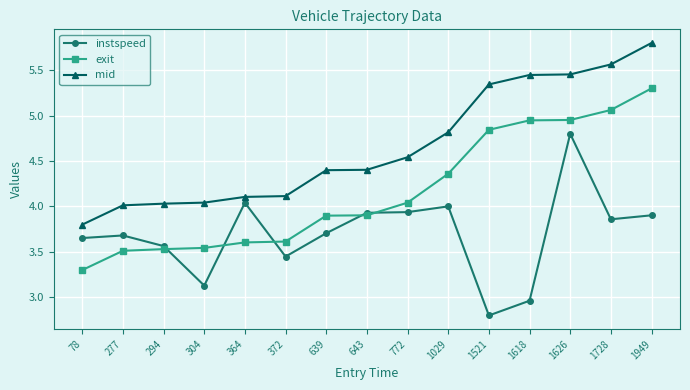

At which label does exit reach its minimum?

78